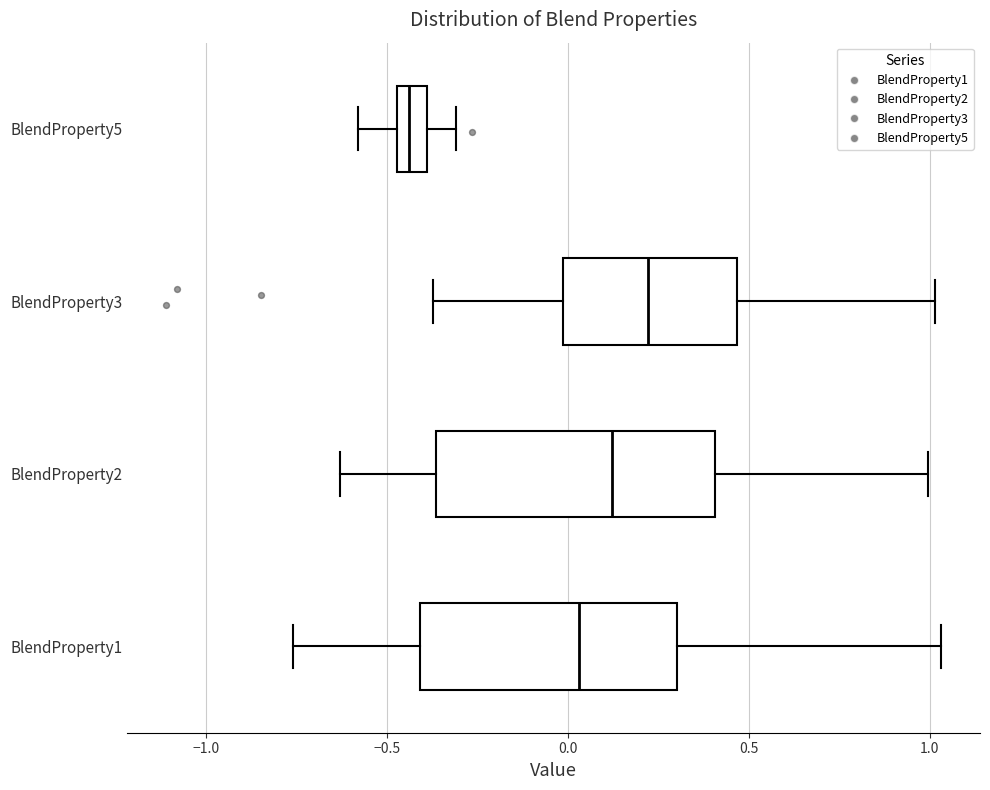

Reading bottom to top, transcribe this box plot: for each box, give where its median line is, the range the box spans, and where its two whiskers end, as read against the x-axis. The values are not printed on the chart, so give them approximately, as read against the axis.

BlendProperty1: median 0.05, box -0.40 to 0.30, whiskers -0.75 to 1.05
BlendProperty2: median 0.10, box -0.35 to 0.40, whiskers -0.65 to 1.00
BlendProperty3: median 0.20, box 0.00 to 0.45, whiskers -0.35 to 1.00
BlendProperty5: median -0.45 (inside the box), box -0.45 to -0.40, whiskers -0.60 to -0.30